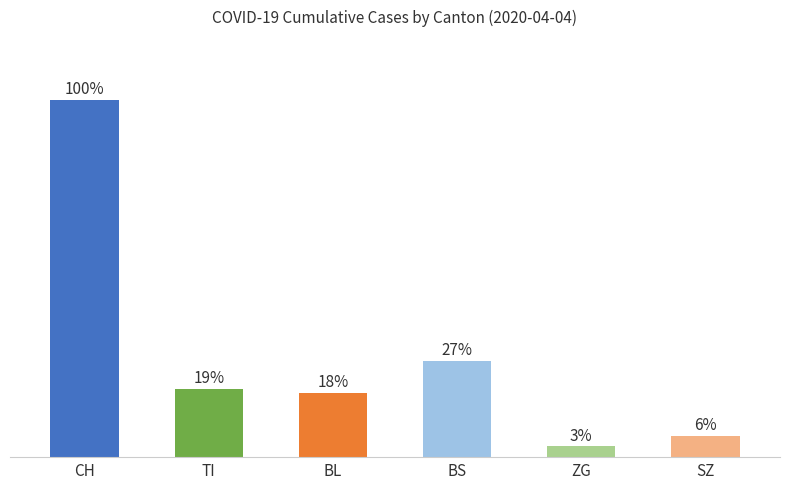

Which category has the lowest value across all series?

ZG